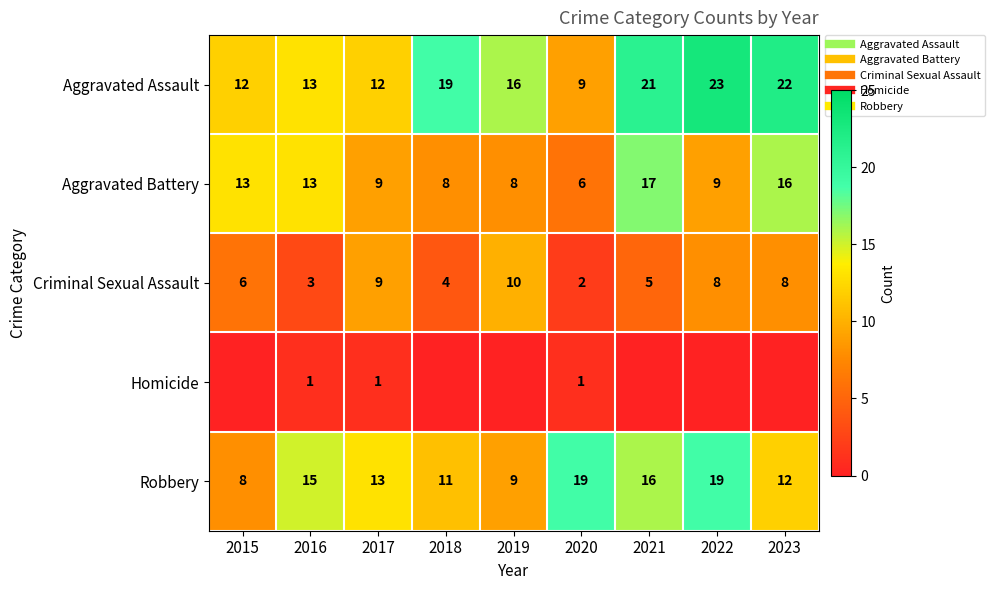

Which series has the largest total across all categories?

Aggravated Assault